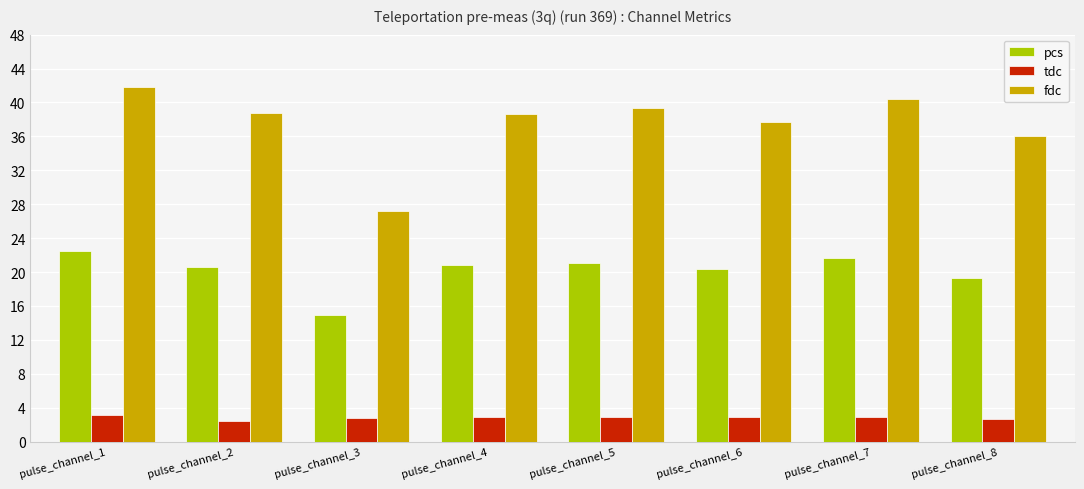

Is it true that pcs equals 21.1 at pulse_channel_5?

True